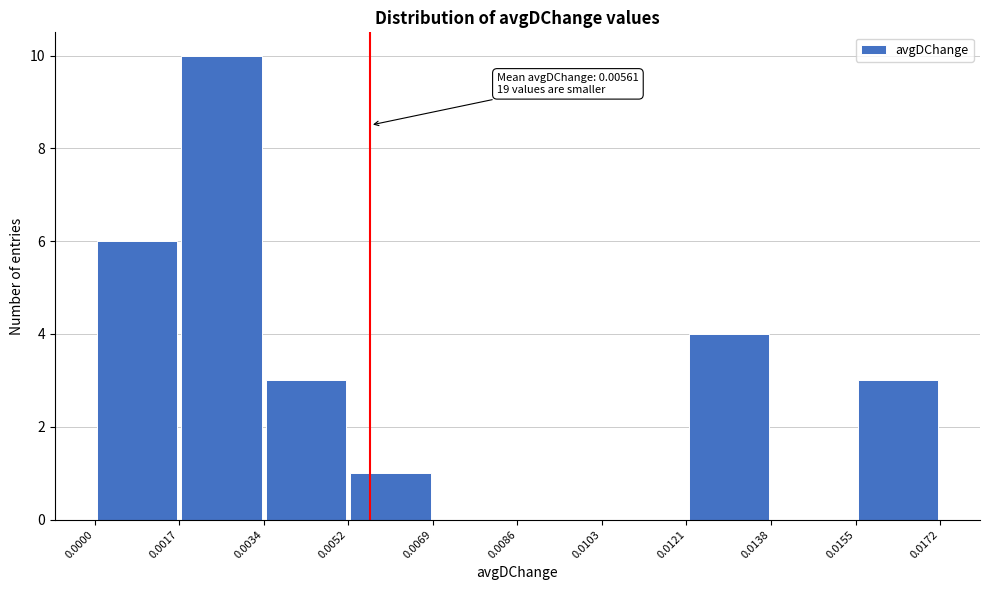

Which range on the x-axis has the tallest bar?

0.0017 to 0.0034